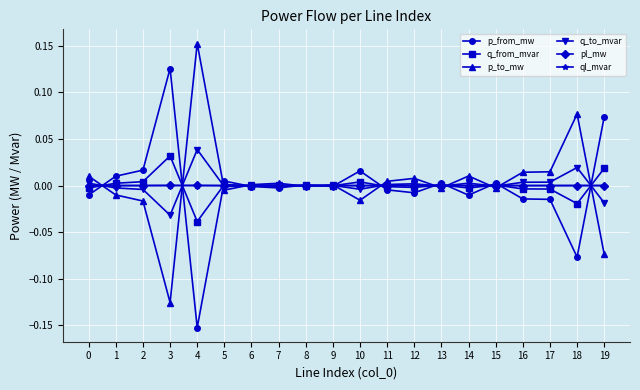

Which category has the lowest value across all series?

4